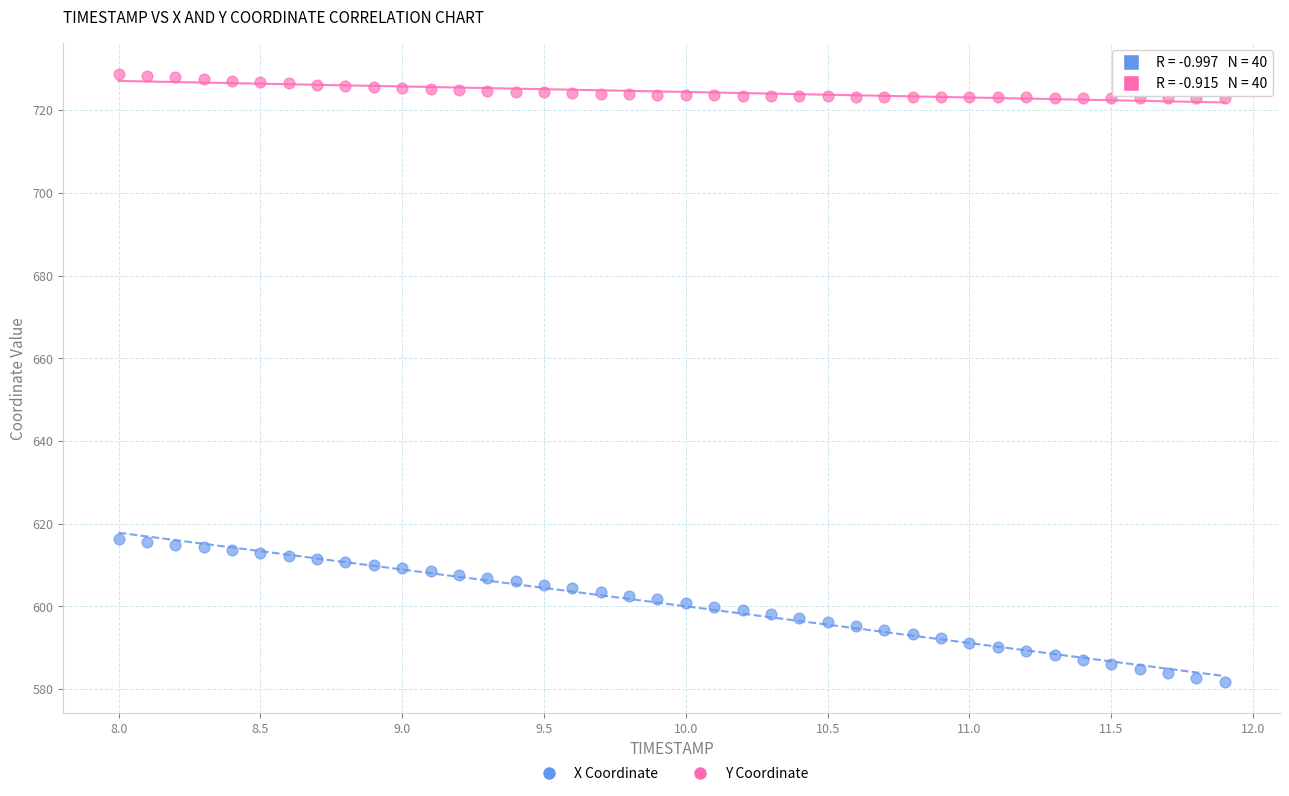

Across all data points, what is the range of Y values (max minus min)?

147.1